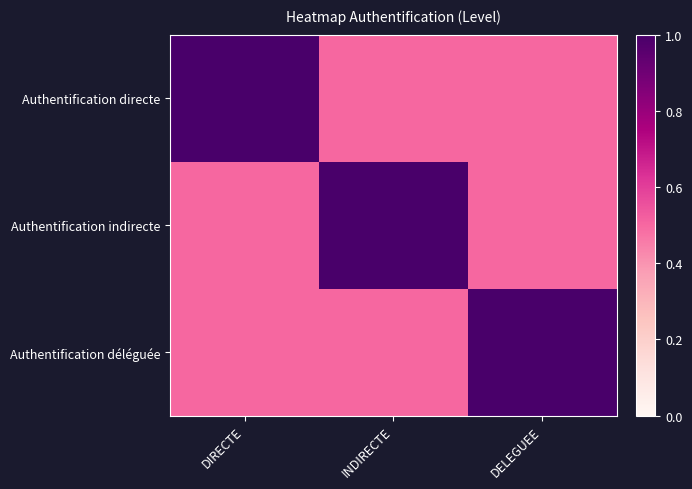

At how many categories does at least one series exceed 0?

3